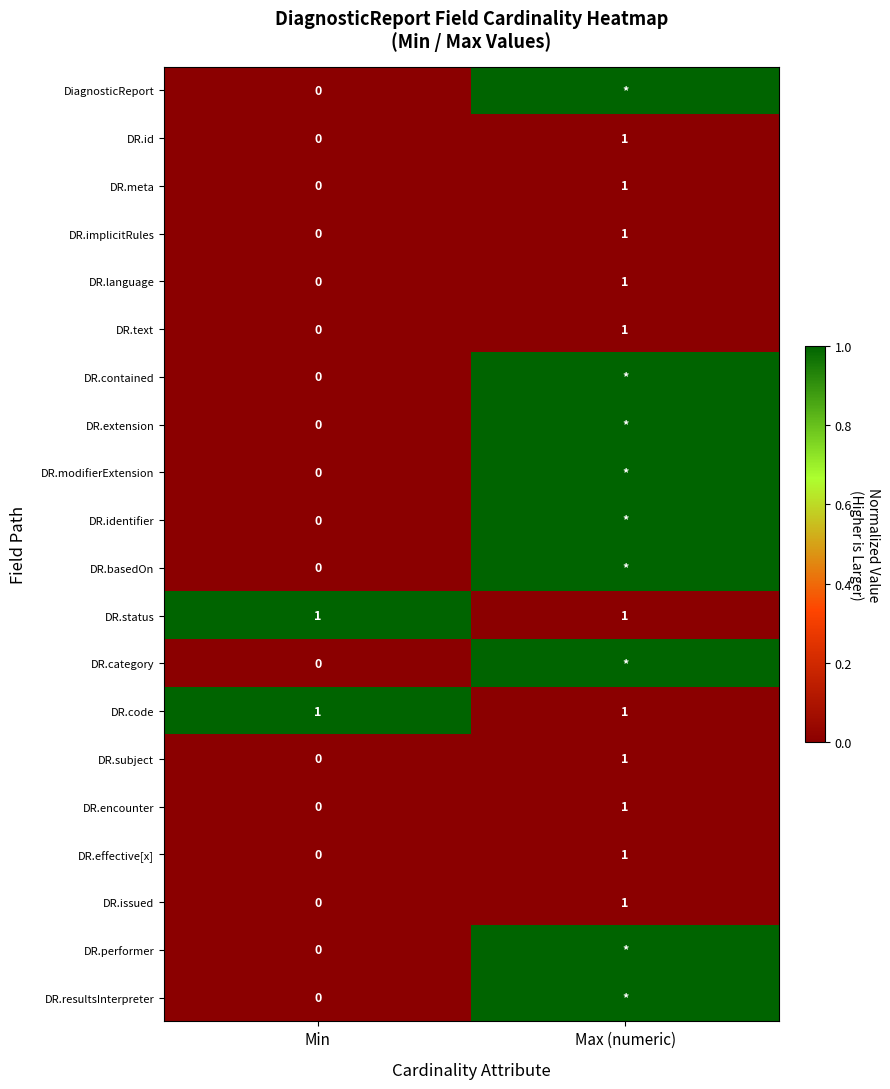

Rank the categories by DR.implicitRules value from lowest to highest.

Min, Max (numeric)